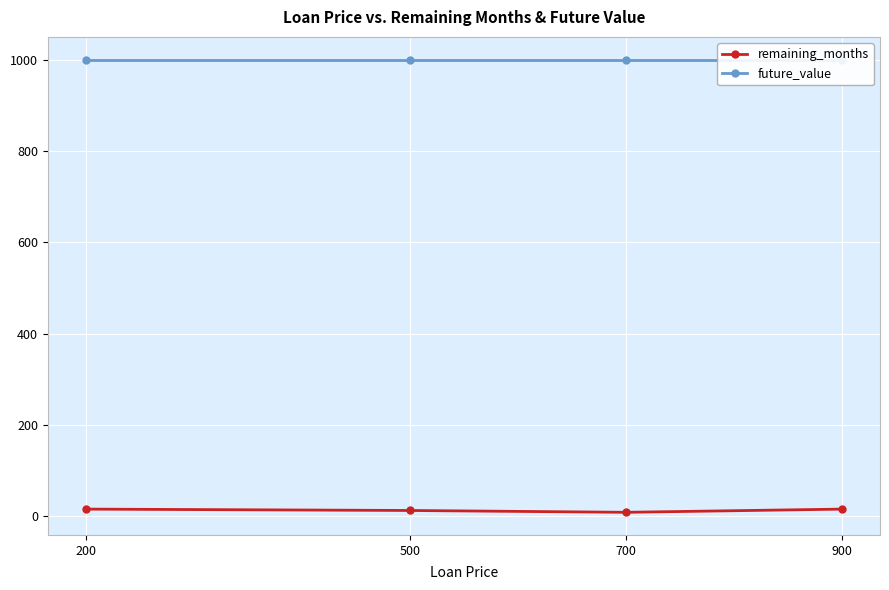

Which series has the largest range (max minus min)?

remaining_months